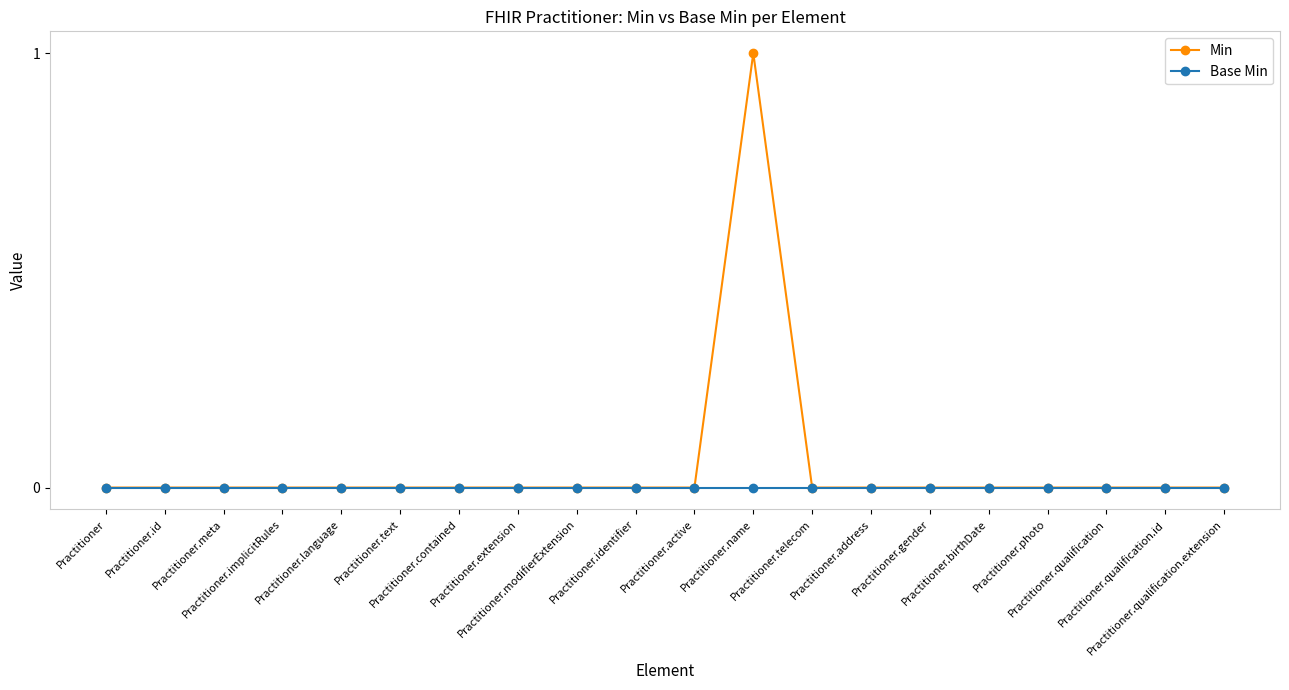

Which series has the largest total across all categories?

Min